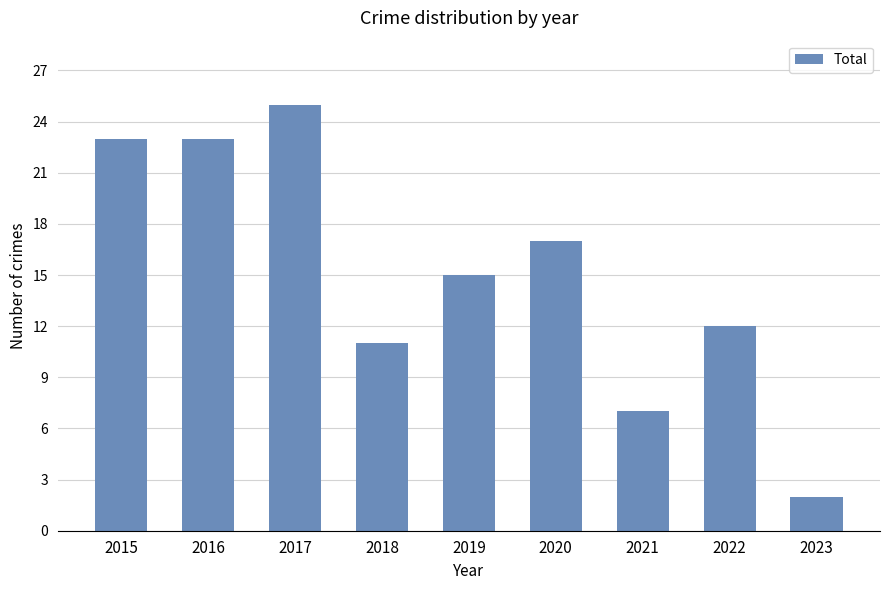

Reading right to left, extract all data points from this chart.

2023=2	2022=12	2021=7	2020=17	2019=15	2018=11	2017=25	2016=23	2015=23